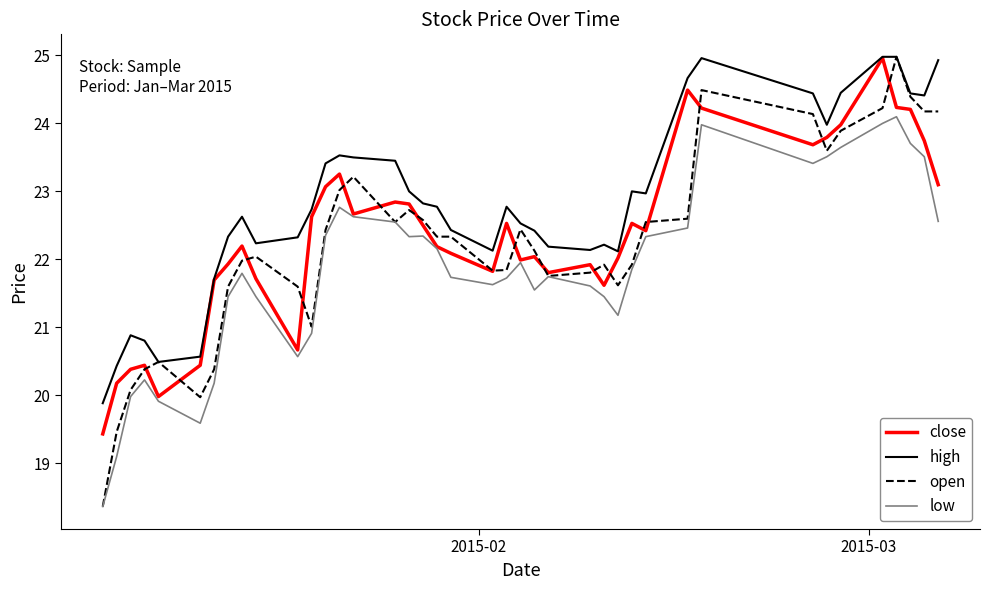

Which series has the widest spread of values?

open